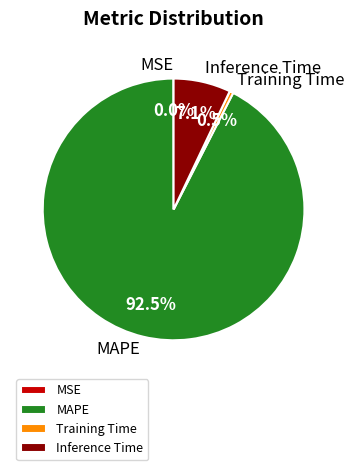

How much of the chart is everything except Training Time?

99.5%